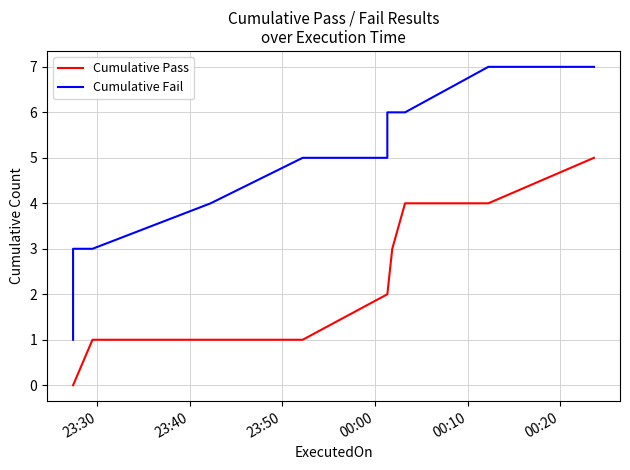

How many lines are shown in the chart?

2